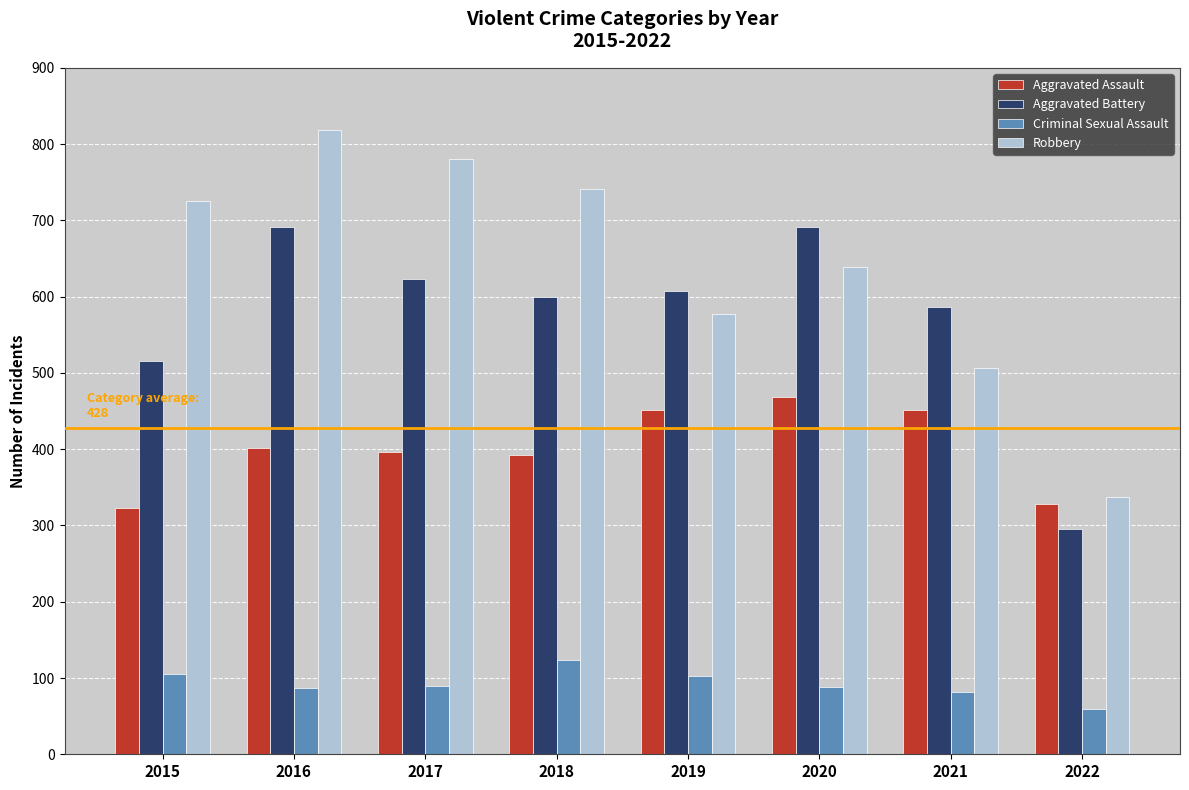

The Aggravated Battery series shows 623 at 2017. True or false?

True